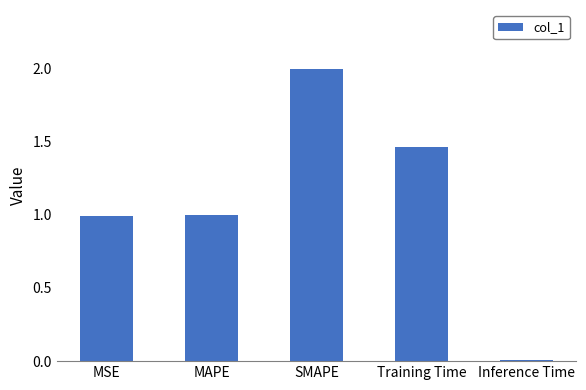

The value at MSE is 1.4. True or false?

False